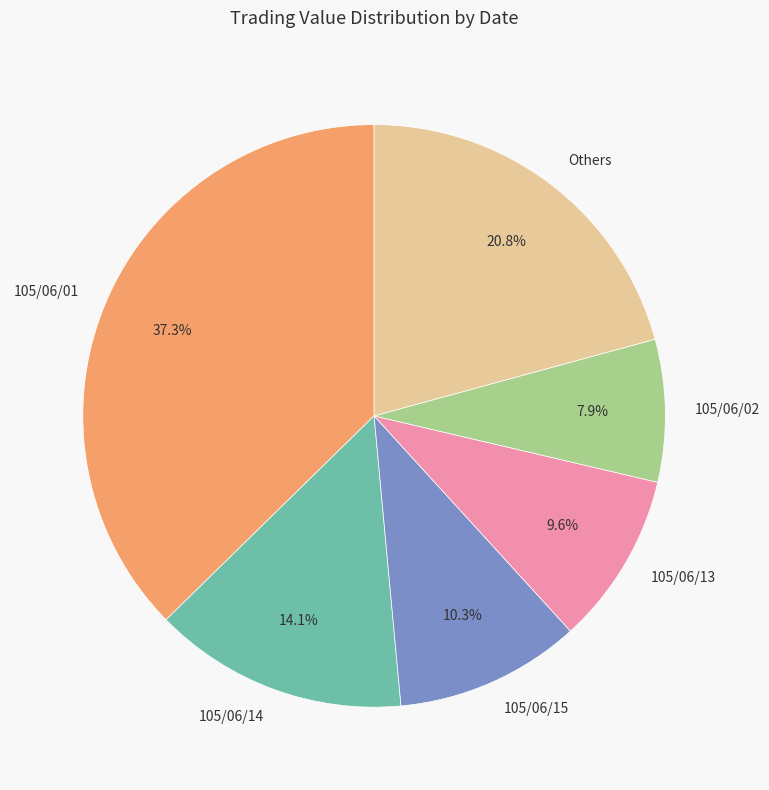

How many segments does this pie chart have?

6